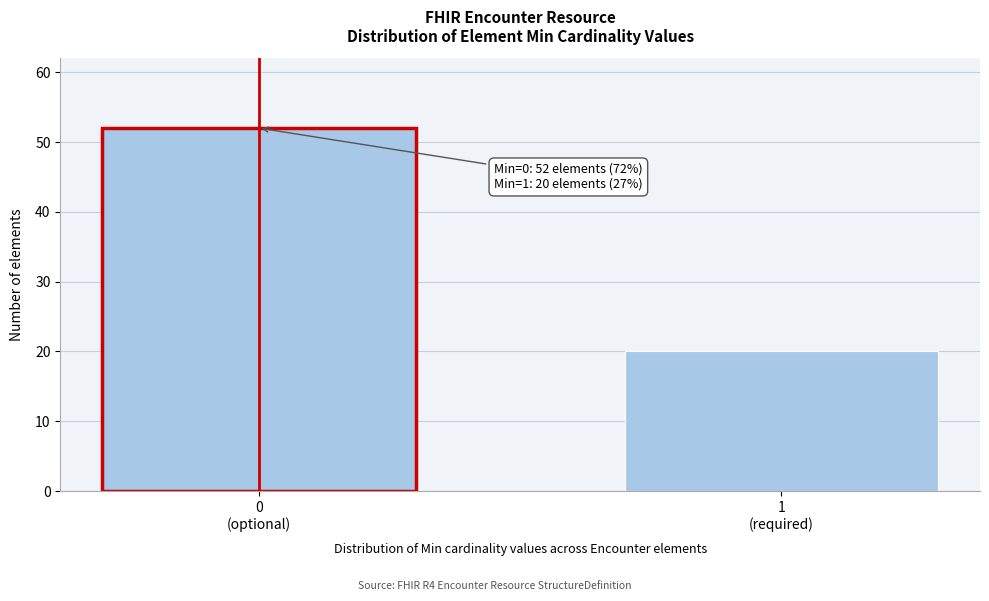

Reading left to right, extract all data points from this chart.

52	20